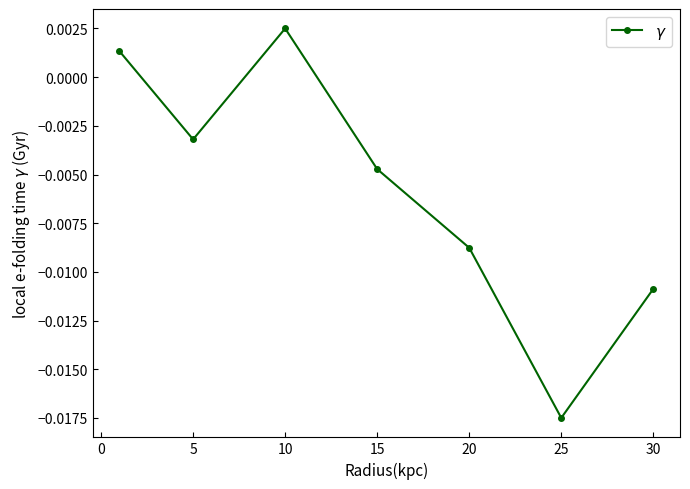

True or false: there are more than 2 points higher than both neighbors.

False